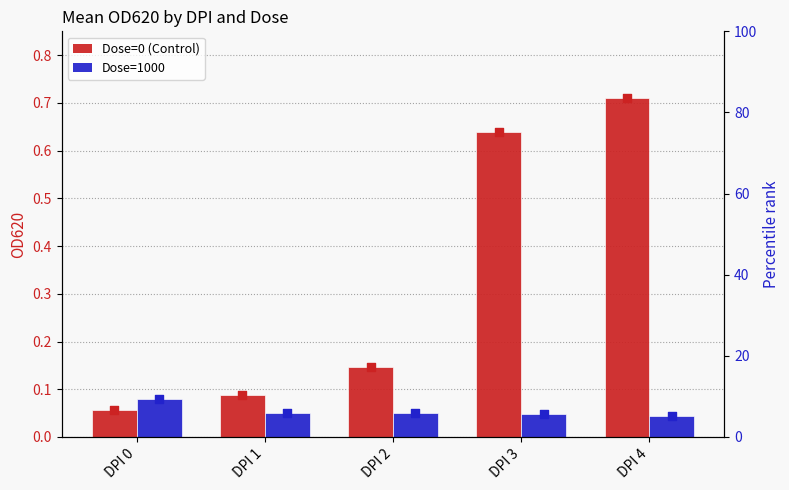

Which series has the largest total across all categories?

Dose=0 (Control)